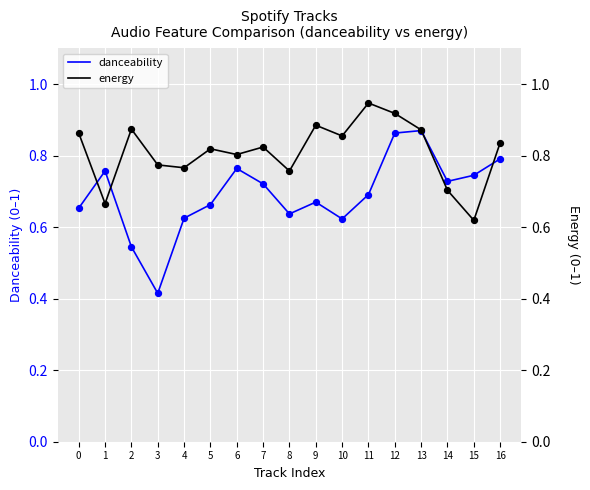

What are all the series names shown in the legend?

danceability, energy